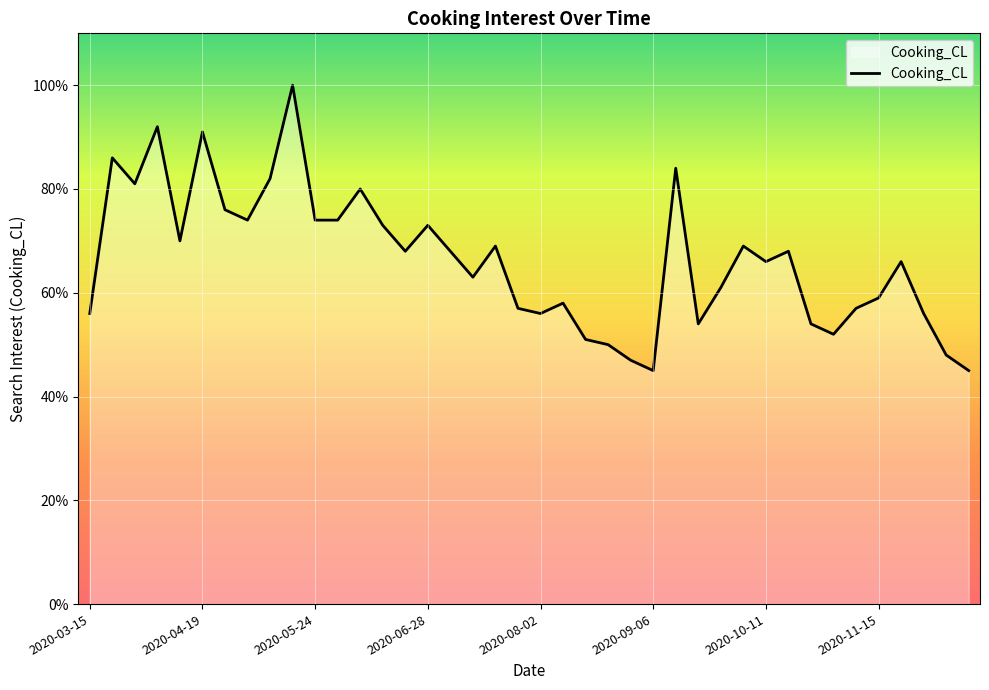

What is the greatest value displayed?

100